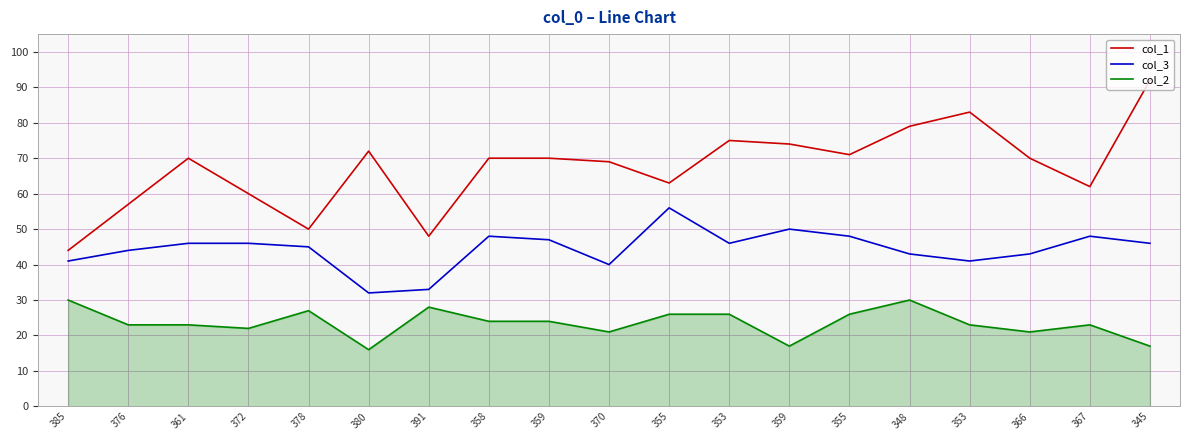

What are all the series names shown in the legend?

col_1, col_3, col_2